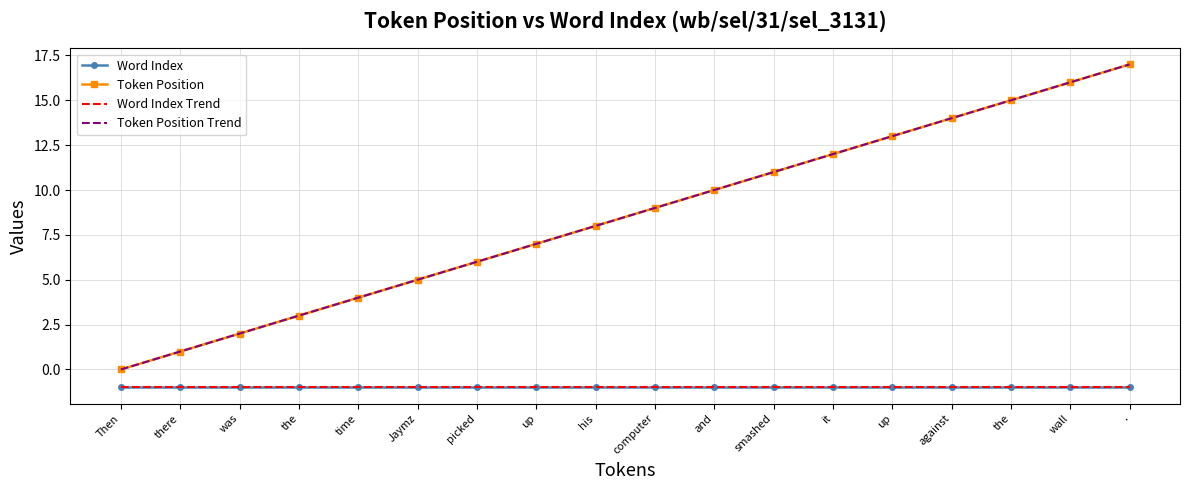

How many data points in Token Position Trend are above 8?

9